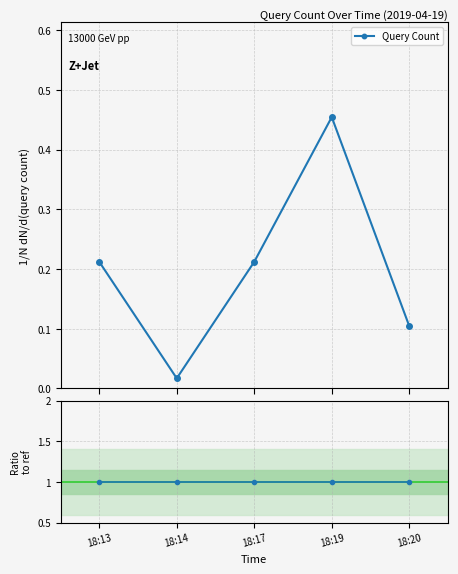

Which category has the highest value in the Query Count series?

18:19